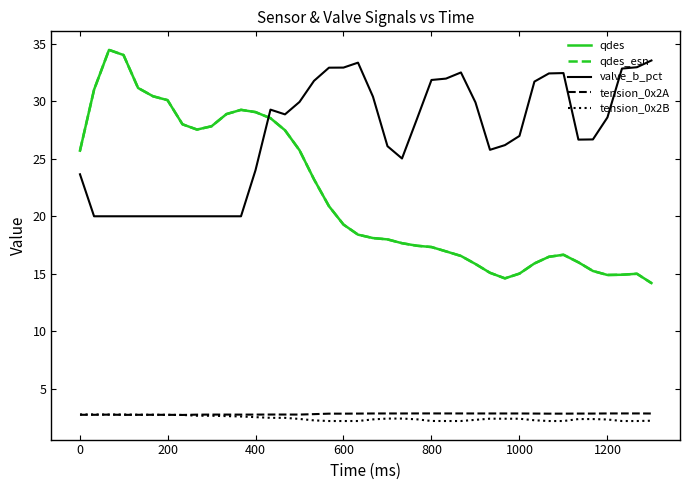

True or false: tension_0x2B has more than 1 points higher than both neighbors.

True